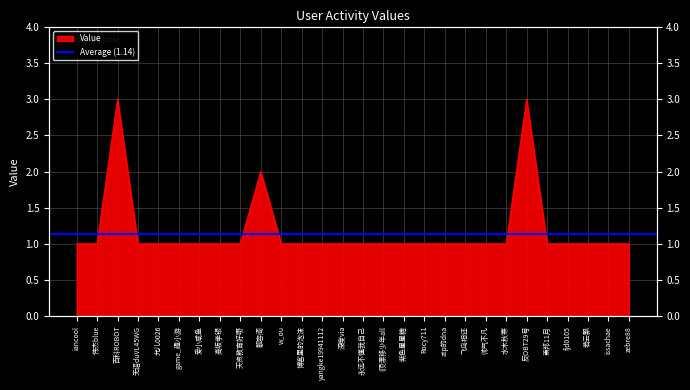

Between 伟杰blue and 若云飘, which is larger?

伟杰blue